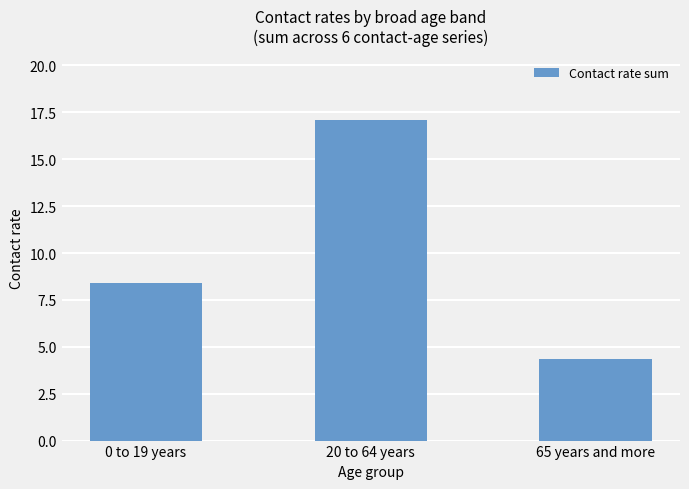

At which label does the data first exceed 8?

0 to 19 years